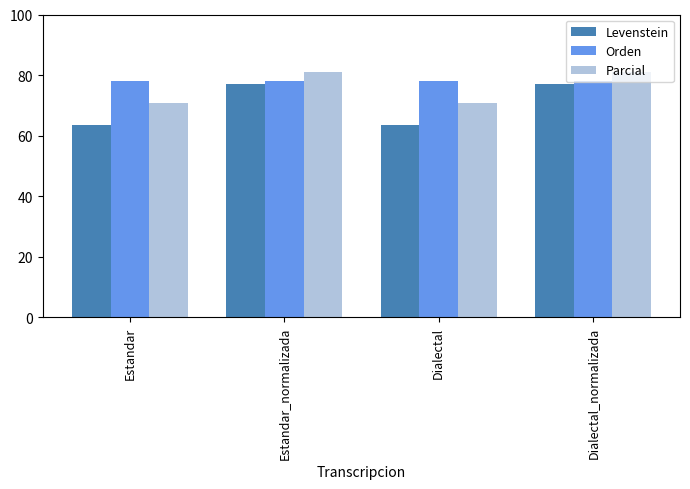

How many groups of bars are there?

4